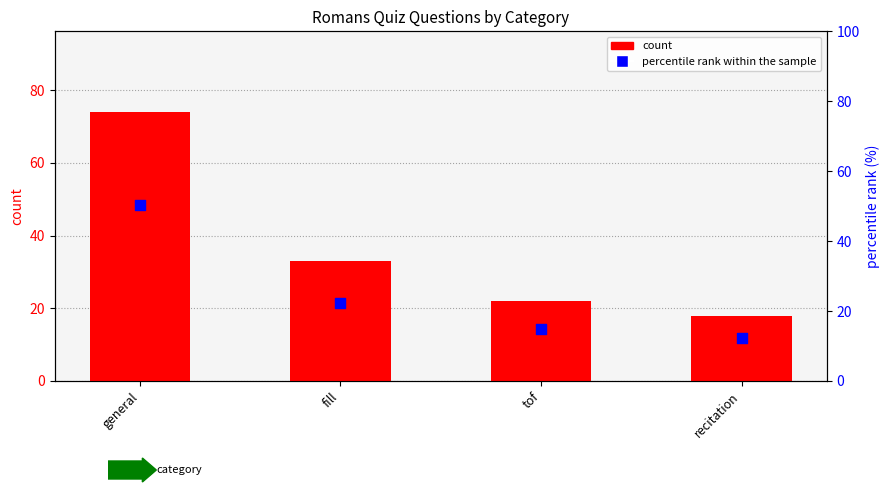

Which series has the largest total across all categories?

count